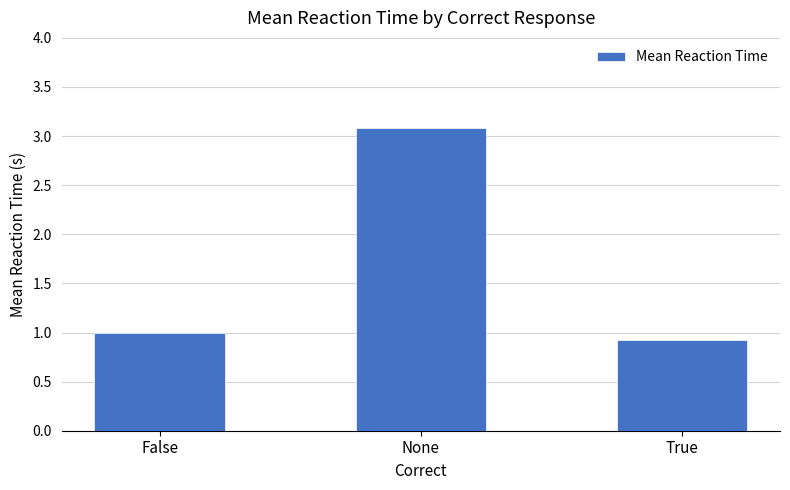

List the labels in order of value, largest first.

None, False, True